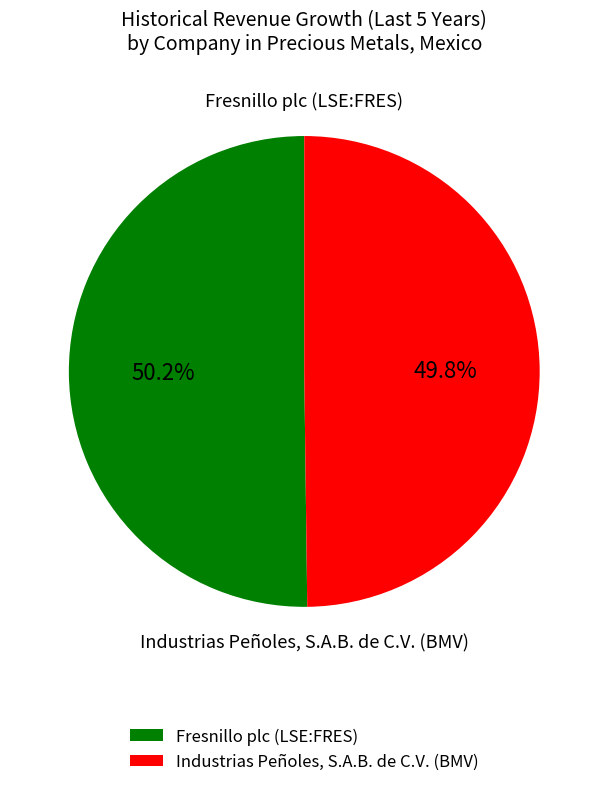

What is the total percentage of Industrias Peñoles, S.A.B. de C.V. (BMV) and Fresnillo plc (LSE:FRES)?

100.0%